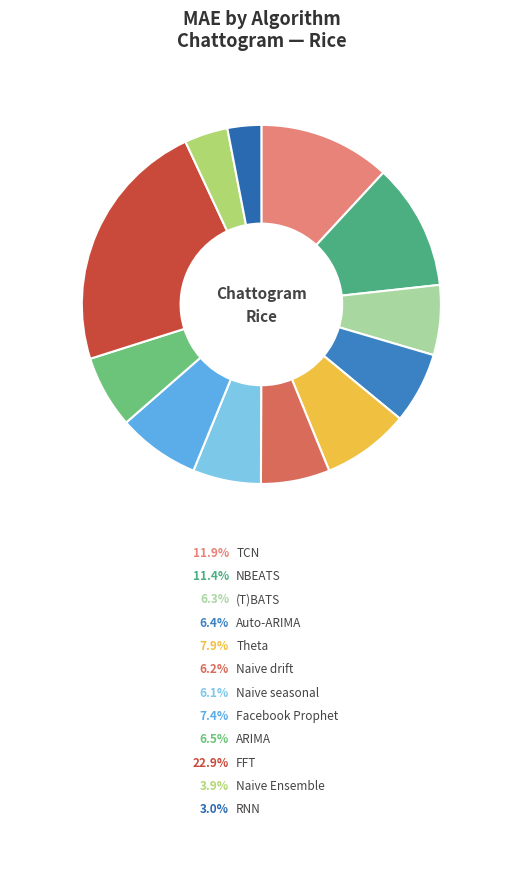

Between Auto-ARIMA and Naive seasonal, which is larger?

Auto-ARIMA